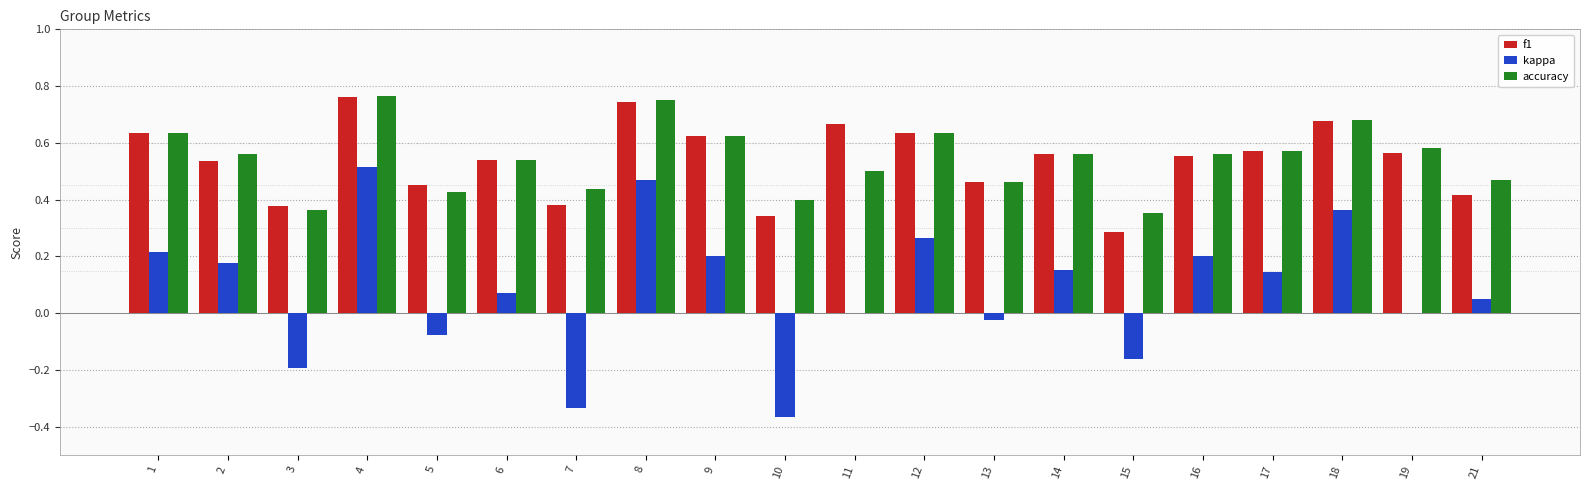

What is the total value across all series at 14?

1.3